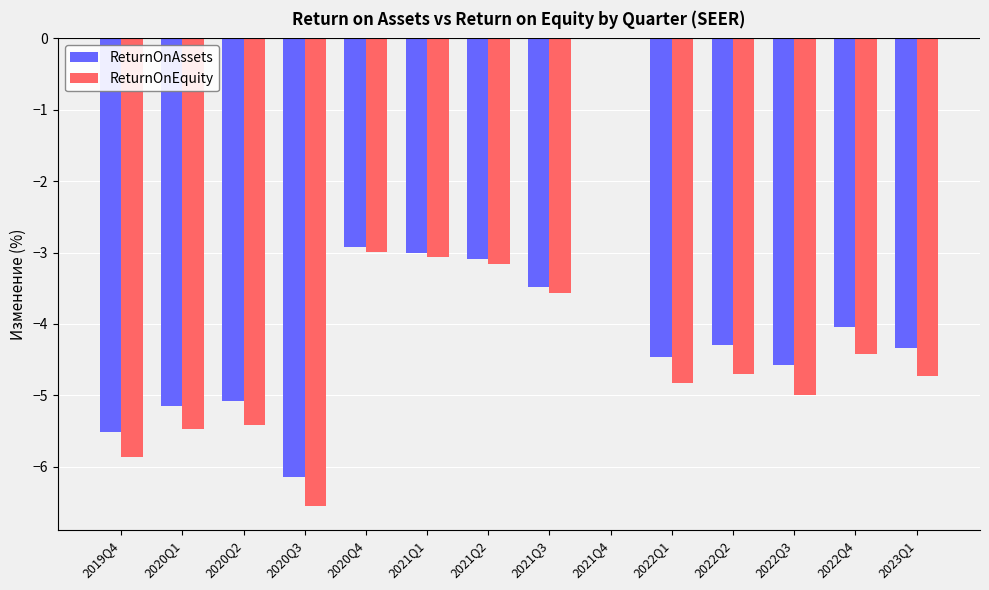

How many distinct data groups are displayed?

2